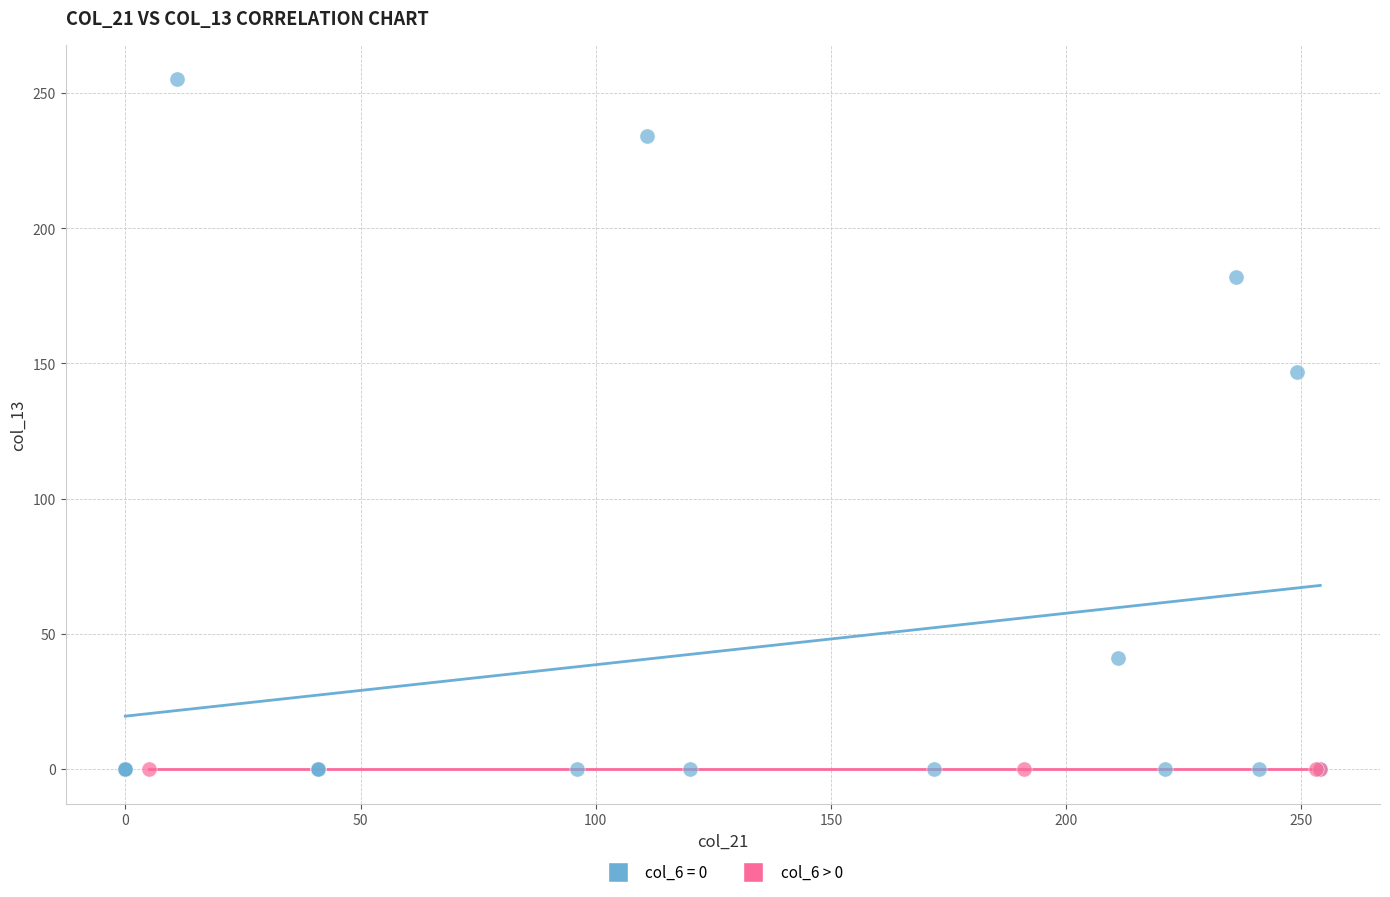

Which series reaches the maximum Y coordinate?

col_6 = 0